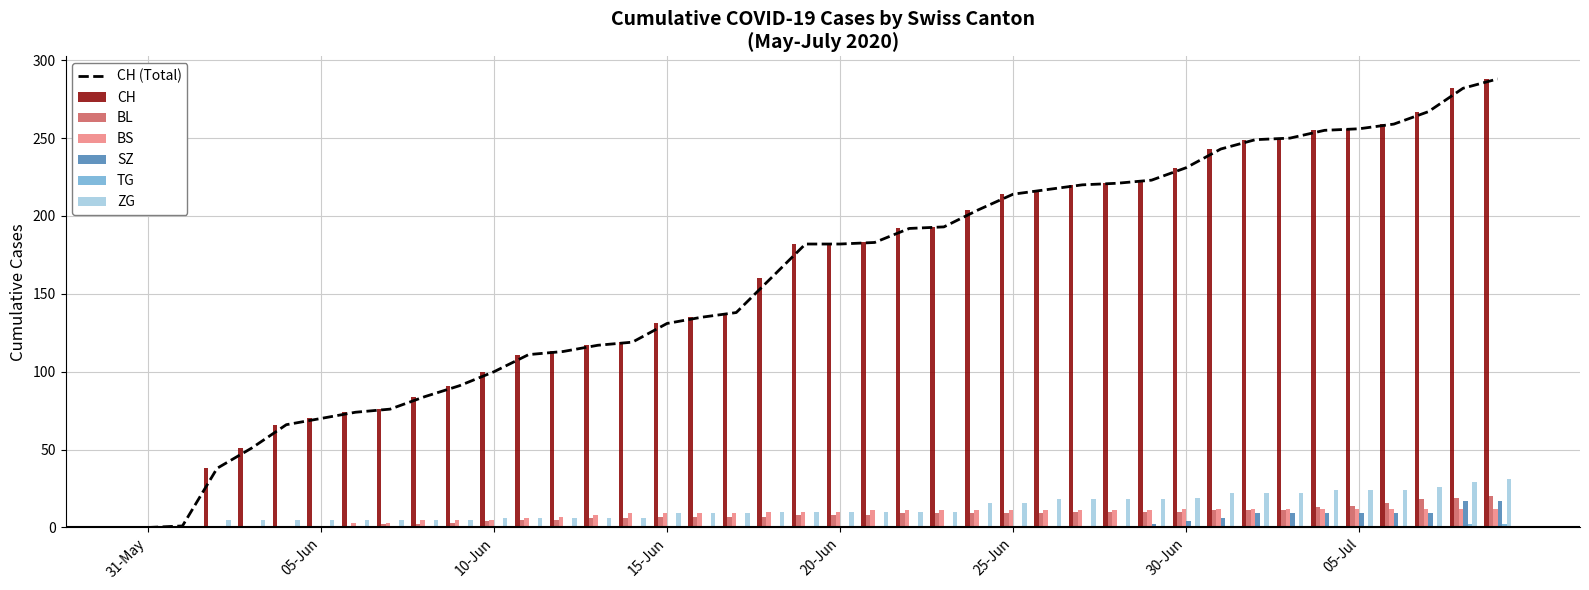

What is the maximum value for TG?

2